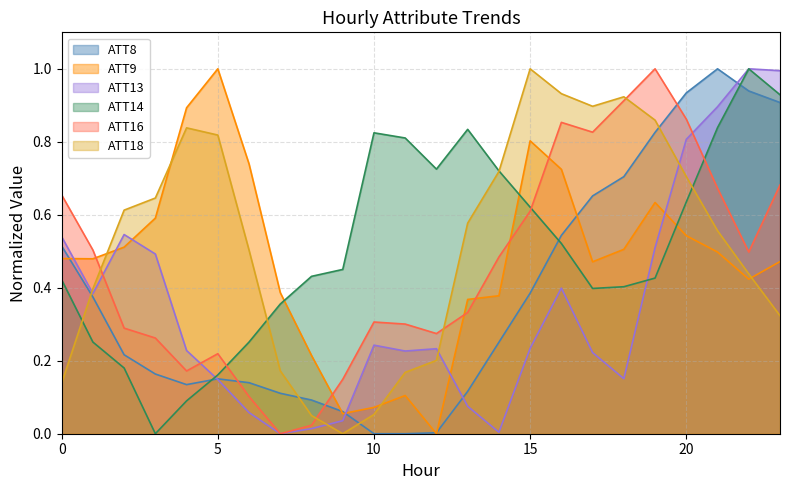

After their last crossing, which series has the higher values: ATT14 or ATT18?

ATT14